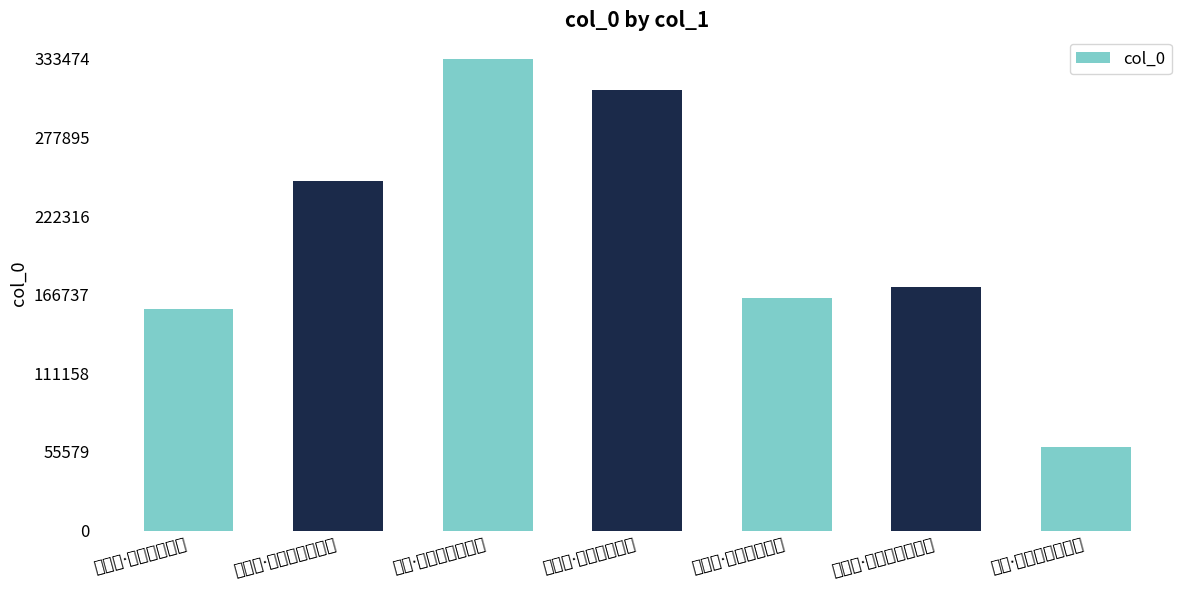

What is the difference between the values at 吴江·木落水寒天气清 and 清明·轻寒天气半晴时?

274745